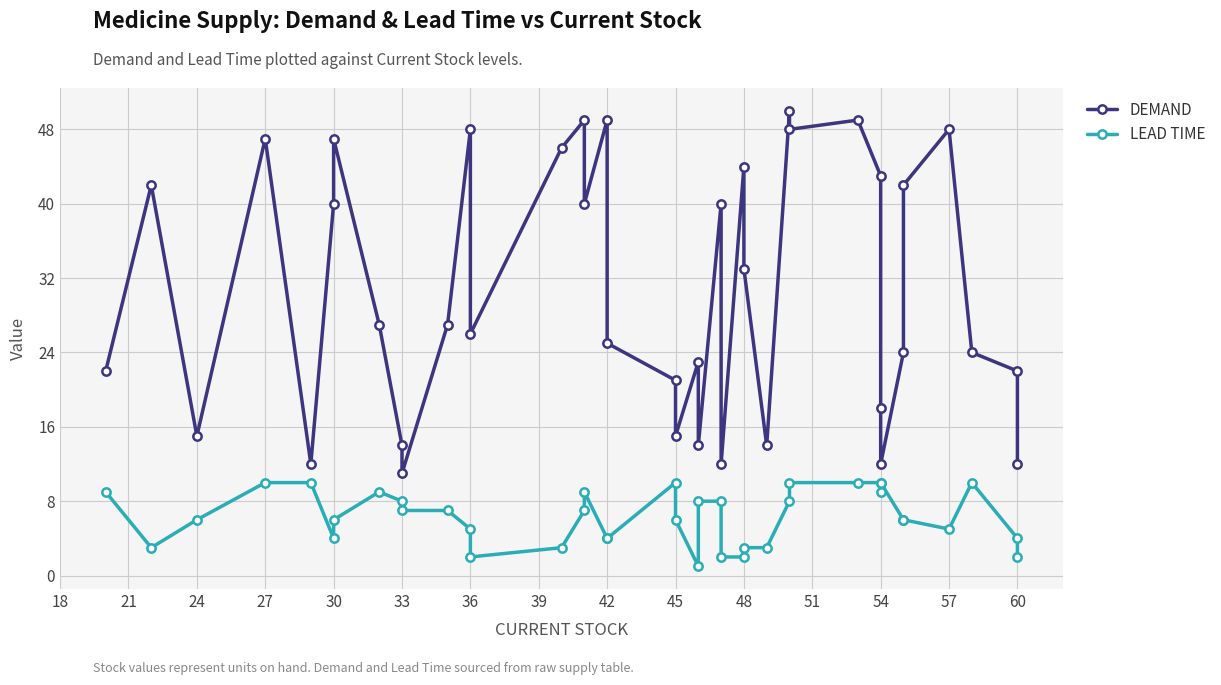

True or false: LEAD TIME and DEMAND cross at least once.

False